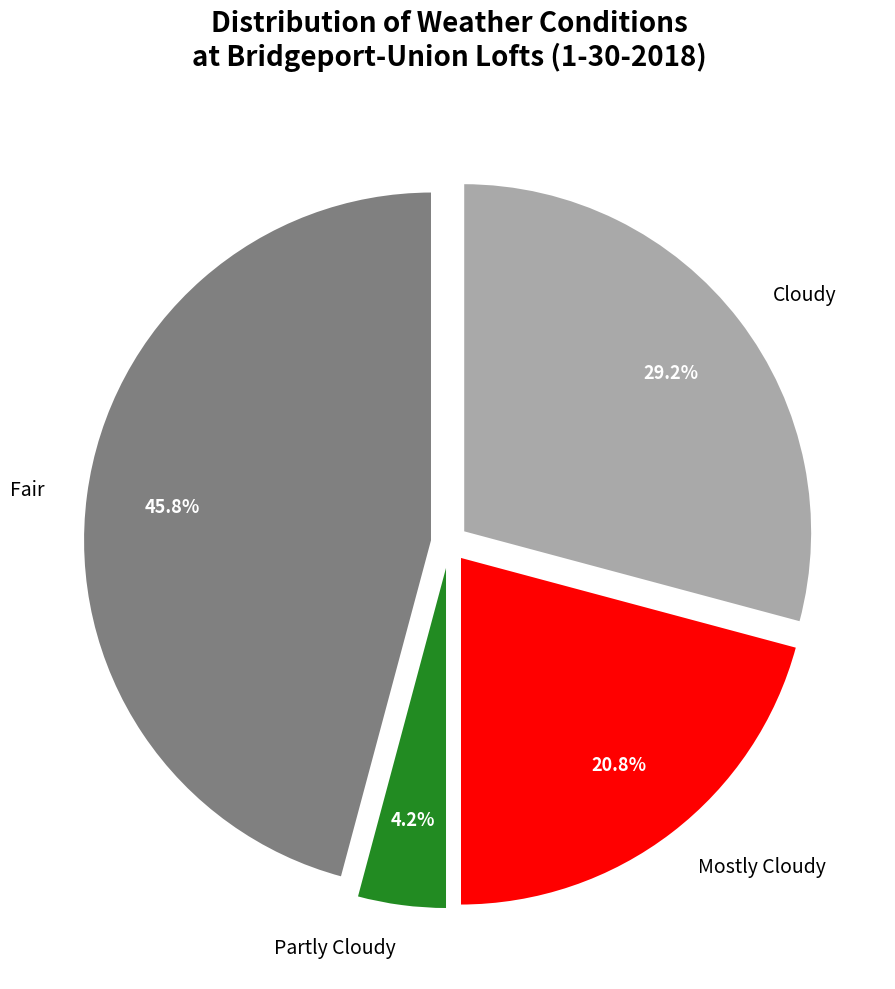

Is Cloudy the majority of the pie?

No